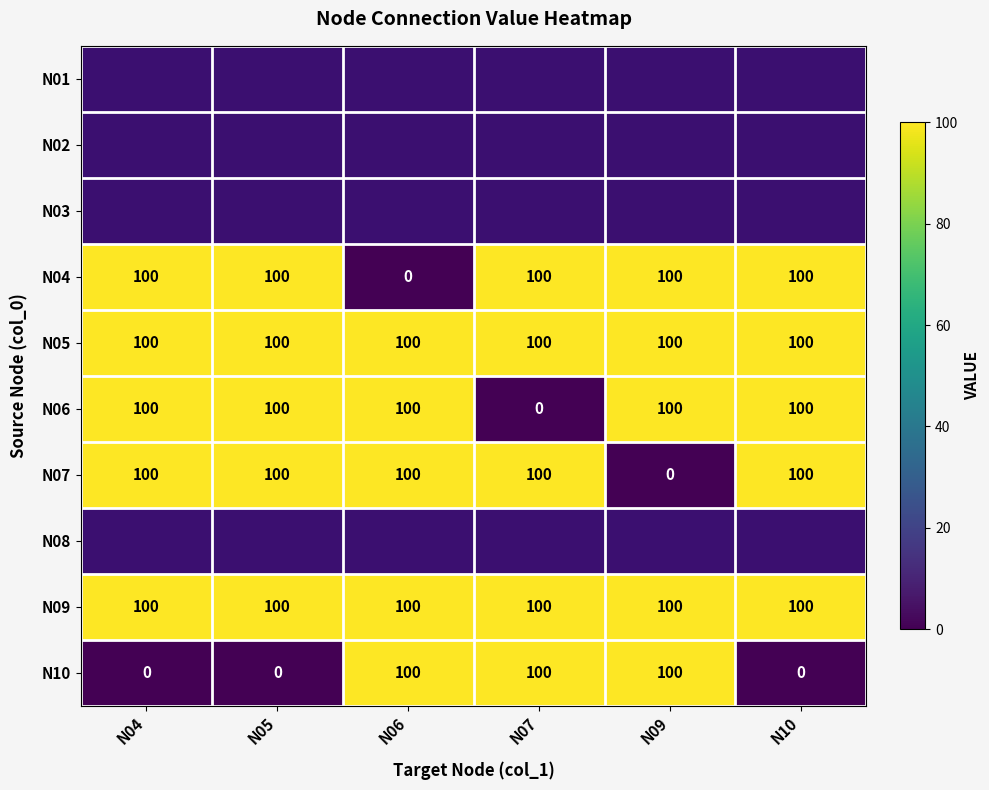

What is the difference between the second highest and minimum values in the N10 series?

100